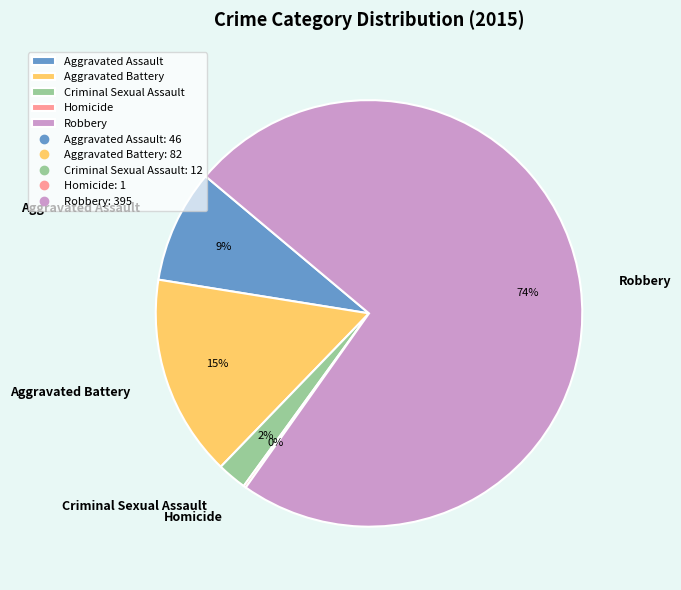

The Criminal Sexual Assault slice represents 2% of the pie. True or false?

True